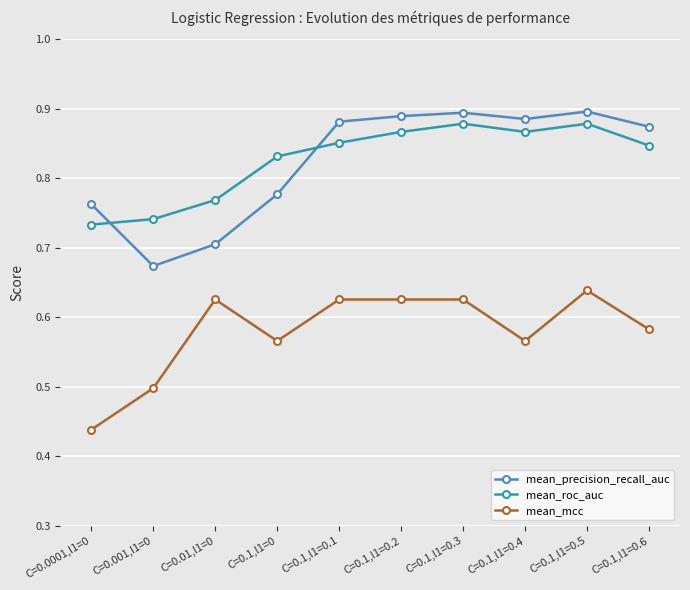

Where is the first local minimum for mean_precision_recall_auc?

C=0.001,l1=0